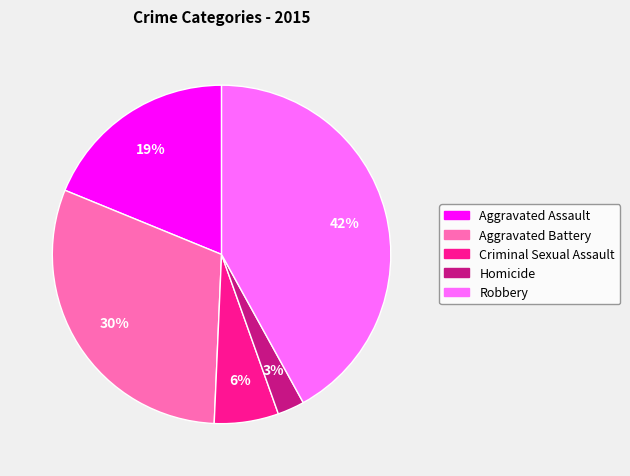

Which slice is the largest?

Robbery